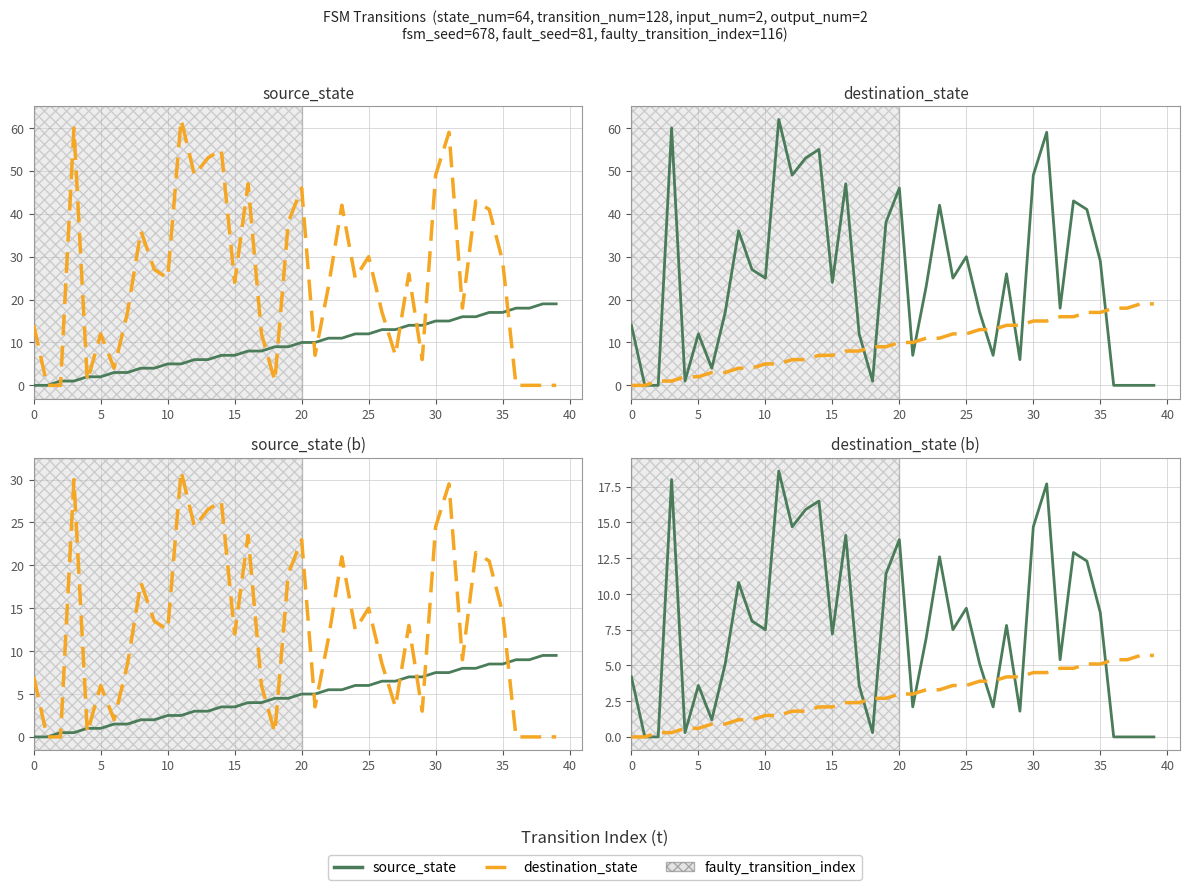

Does the chart display data point markers on the line(s)?

No